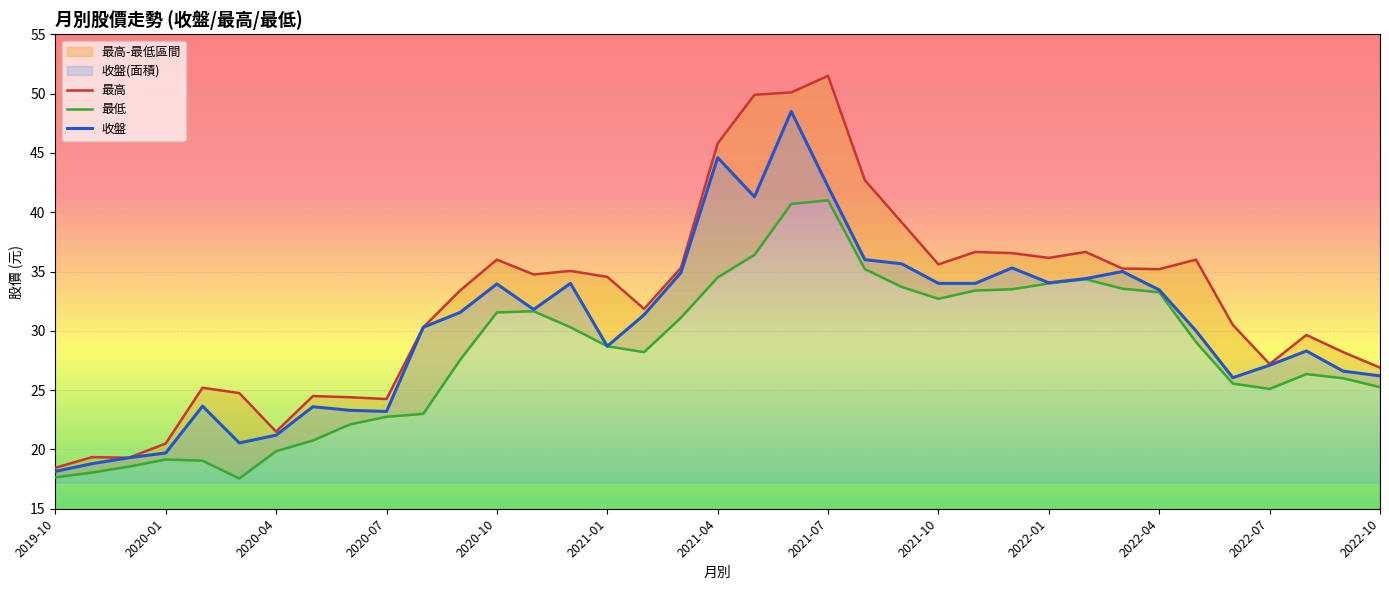

What is the average value of the 收盤 series?

30.3